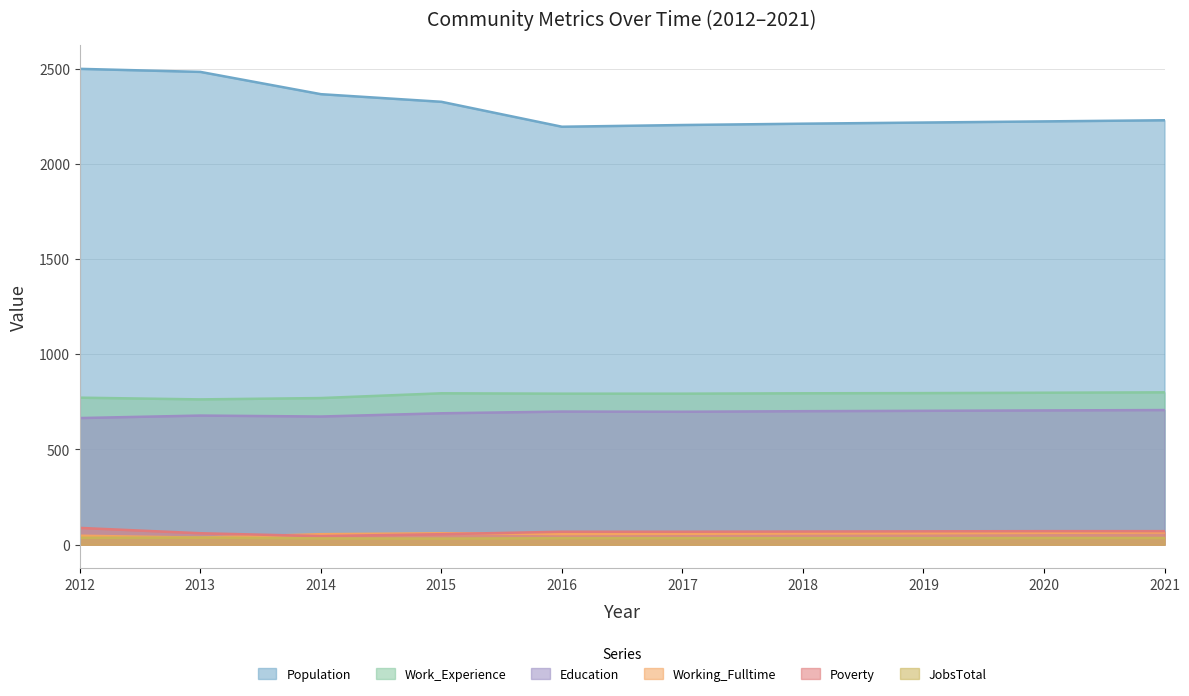

List the labels in order of Education value, smallest first.

2012, 2014, 2013, 2015, 2017, 2016, 2018, 2019, 2020, 2021